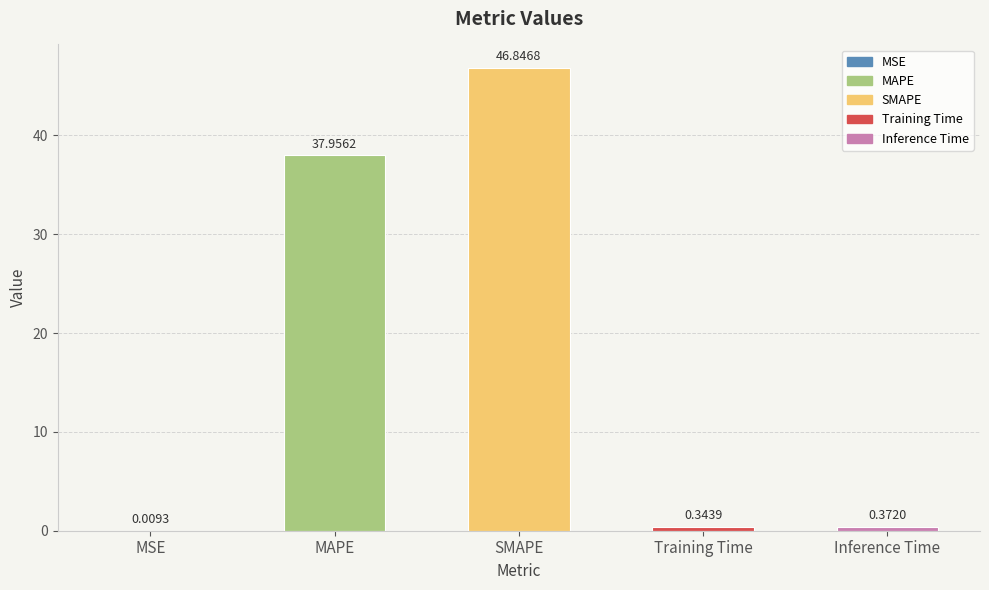

At which label is the value closest to 23?

MAPE